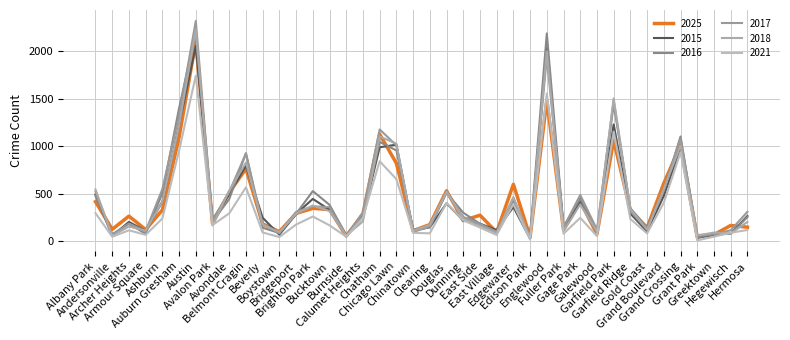

How many lines are shown in the chart?

6